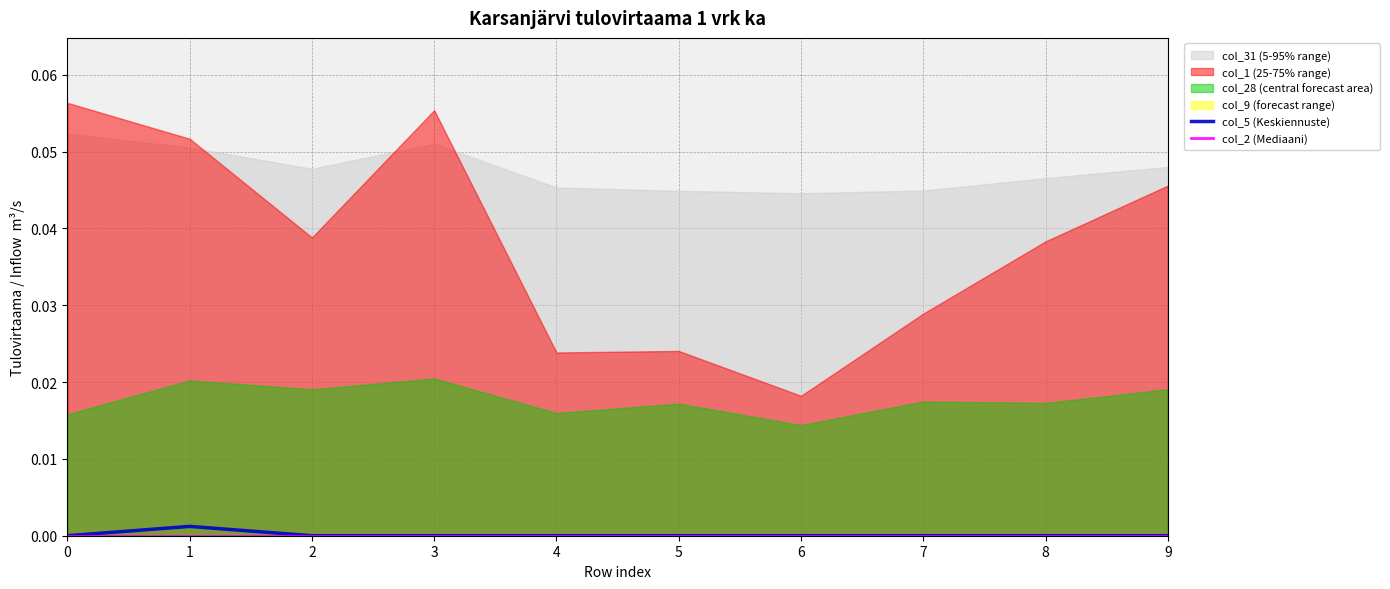

How many col_5 (Keskiennuste) values are between 0 and 1?

10